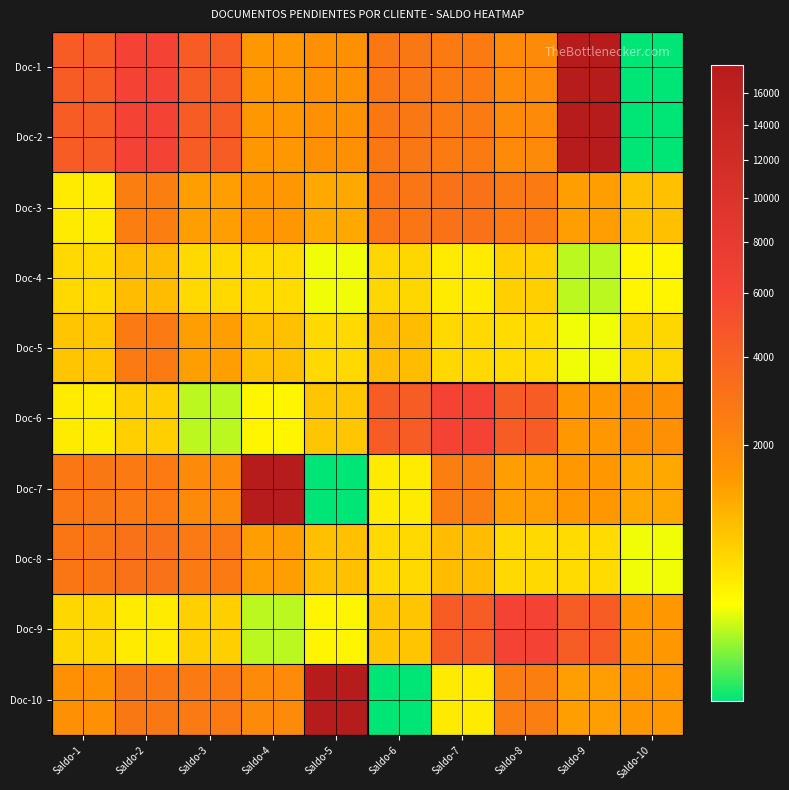

Reading right to left, extract all data points from this chart.

Doc-1: Saldo-10=181.1	Saldo-9=17841.6	Saldo-8=1909.5	Saldo-7=2581.1	Saldo-6=2782.0	Saldo-5=1708.4	Saldo-4=1477.5	Saldo-3=4355.1	Saldo-2=6136.0	Saldo-1=4349.5
Doc-2: Saldo-10=181.1	Saldo-9=17841.6	Saldo-8=1909.5	Saldo-7=2581.1	Saldo-6=2782.0	Saldo-5=1708.4	Saldo-4=1477.5	Saldo-3=4355.1	Saldo-2=6136.0	Saldo-1=4349.5
Doc-3: Saldo-10=862.2	Saldo-9=1338.0	Saldo-8=2652.4	Saldo-7=3059.7	Saldo-6=2837.0	Saldo-5=1185.2	Saldo-4=1444.9	Saldo-3=1354.6	Saldo-2=2430.4	Saldo-1=460.5
Doc-4: Saldo-10=386.8	Saldo-9=253.9	Saldo-8=711.6	Saldo-7=460.9	Saldo-6=624.5	Saldo-5=320.0	Saldo-4=577.7	Saldo-3=605.2	Saldo-2=915.4	Saldo-1=599.5
Doc-5: Saldo-10=624.5	Saldo-9=320.0	Saldo-8=577.7	Saldo-7=605.2	Saldo-6=915.4	Saldo-5=599.5	Saldo-4=862.2	Saldo-3=1338.0	Saldo-2=2652.4	Saldo-1=777.3
Doc-6: Saldo-10=1708.4	Saldo-9=1477.5	Saldo-8=4355.1	Saldo-7=6136.0	Saldo-6=4349.5	Saldo-5=777.3	Saldo-4=386.8	Saldo-3=253.9	Saldo-2=711.6	Saldo-1=460.9
Doc-7: Saldo-10=1185.2	Saldo-9=1444.9	Saldo-8=1354.6	Saldo-7=2430.4	Saldo-6=460.5	Saldo-5=181.1	Saldo-4=17841.6	Saldo-3=1909.5	Saldo-2=2581.1	Saldo-1=2782.0
Doc-8: Saldo-10=320.0	Saldo-9=577.7	Saldo-8=605.2	Saldo-7=915.4	Saldo-6=599.5	Saldo-5=862.2	Saldo-4=1338.0	Saldo-3=2652.4	Saldo-2=3059.7	Saldo-1=2837.0
Doc-9: Saldo-10=1477.5	Saldo-9=4355.1	Saldo-8=6136.0	Saldo-7=4349.5	Saldo-6=777.3	Saldo-5=386.8	Saldo-4=253.9	Saldo-3=711.6	Saldo-2=460.9	Saldo-1=624.5
Doc-10: Saldo-10=1444.9	Saldo-9=1354.6	Saldo-8=2430.4	Saldo-7=460.5	Saldo-6=181.1	Saldo-5=17841.6	Saldo-4=1909.5	Saldo-3=2581.1	Saldo-2=2782.0	Saldo-1=1708.4